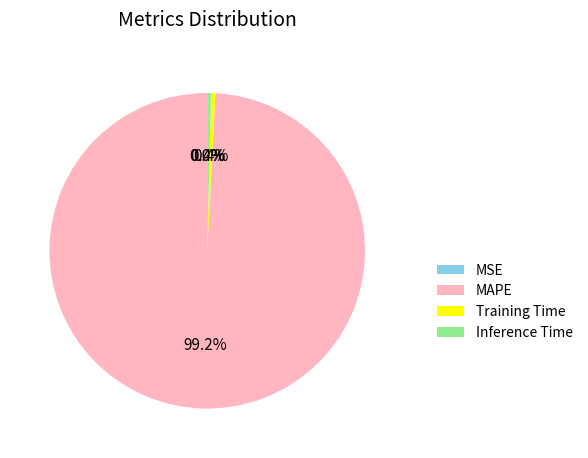

Which category accounts for the majority?

MAPE